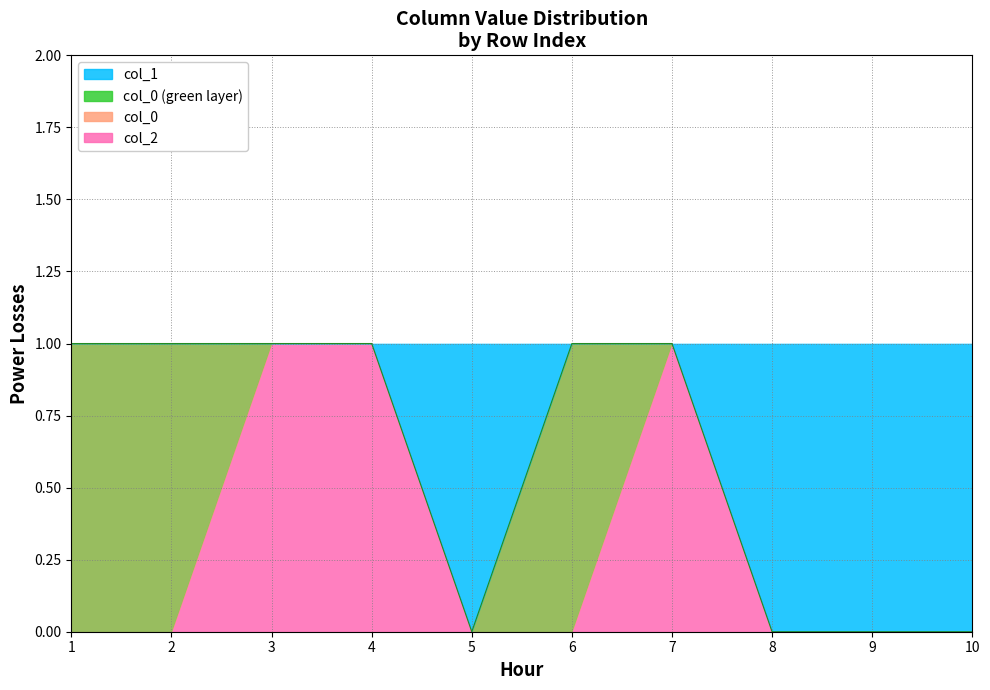

Count the values in the range 0 to 1.

10